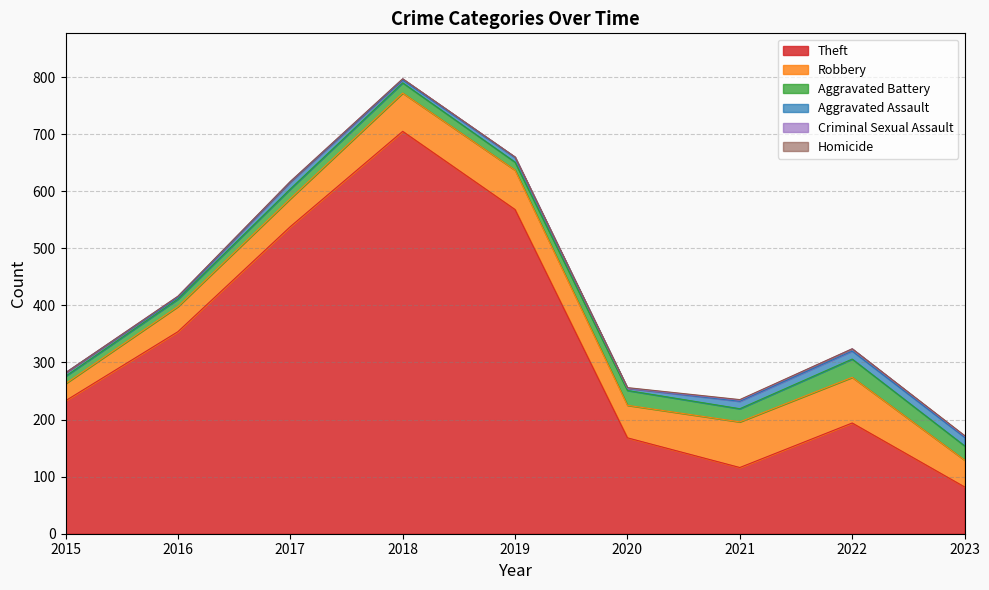

What is the maximum value shown in the chart?

705